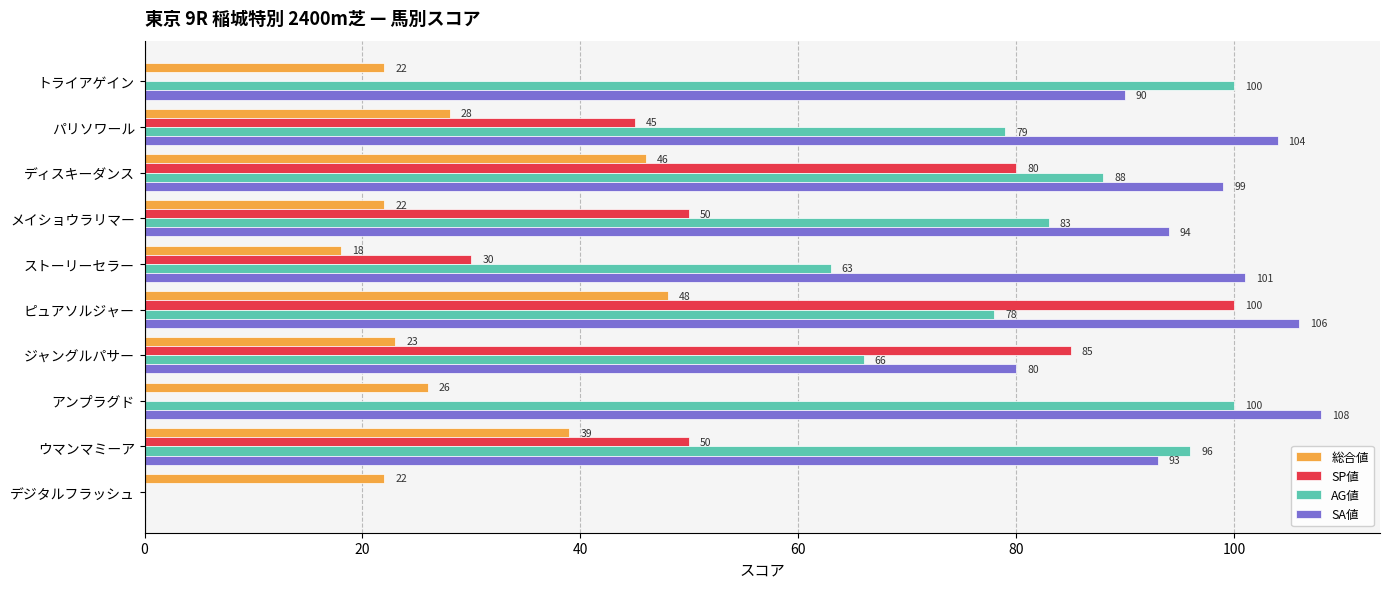

What is the sum of all SP値 values?

440